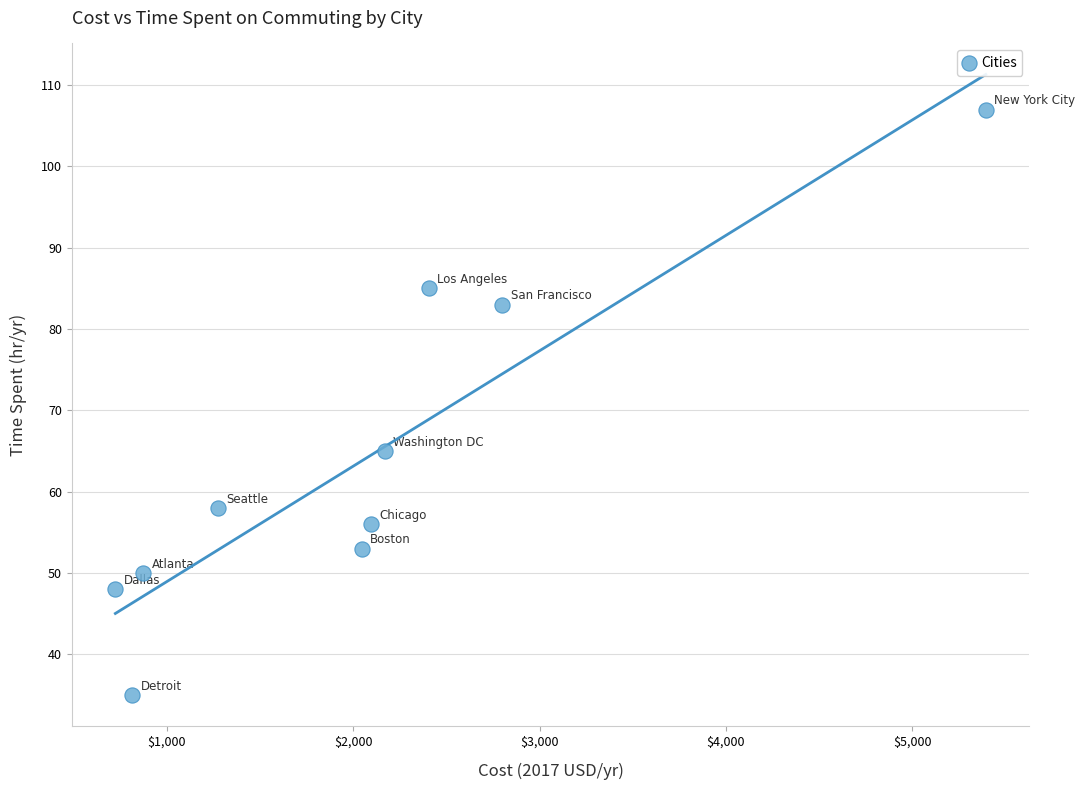

What is the average X value?

2060